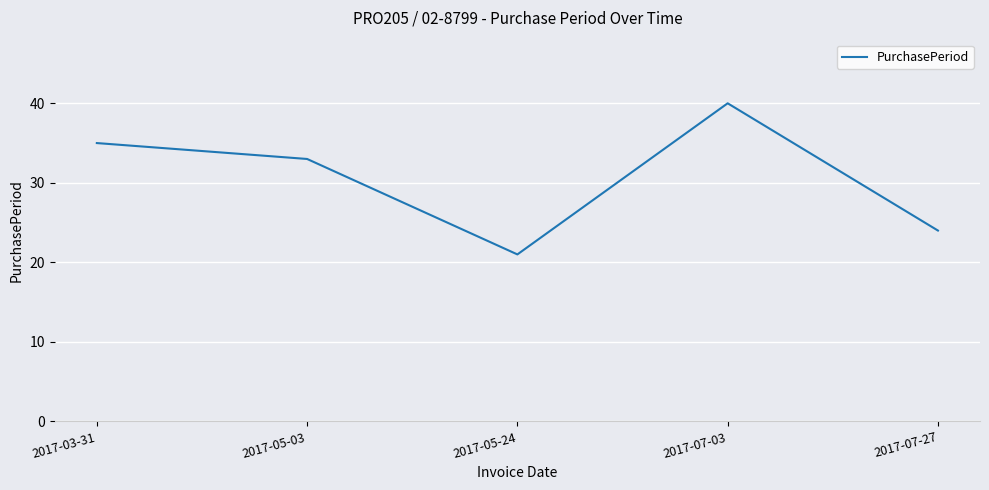

Reading right to left, extract all data points from this chart.

24	40	21	33	35